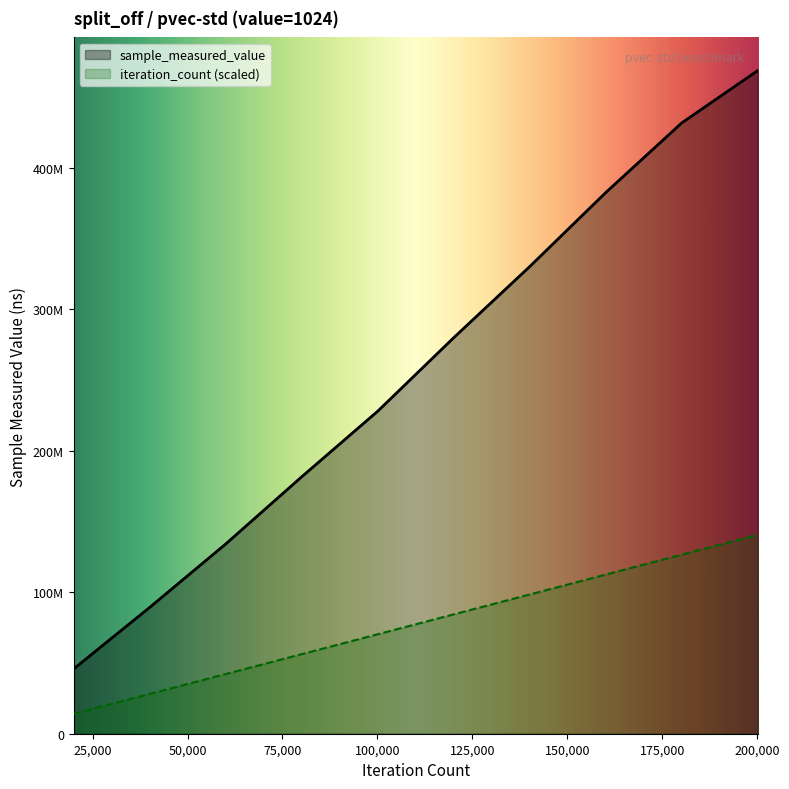

Which series has the largest range (max minus min)?

sample_measured_value